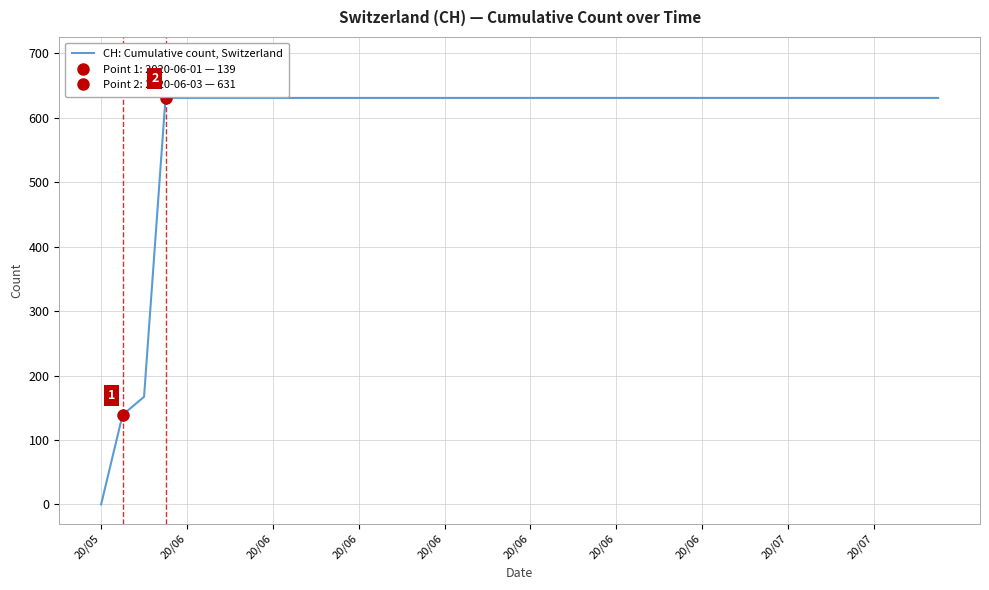

At which label is the value closest to 315?

20/06